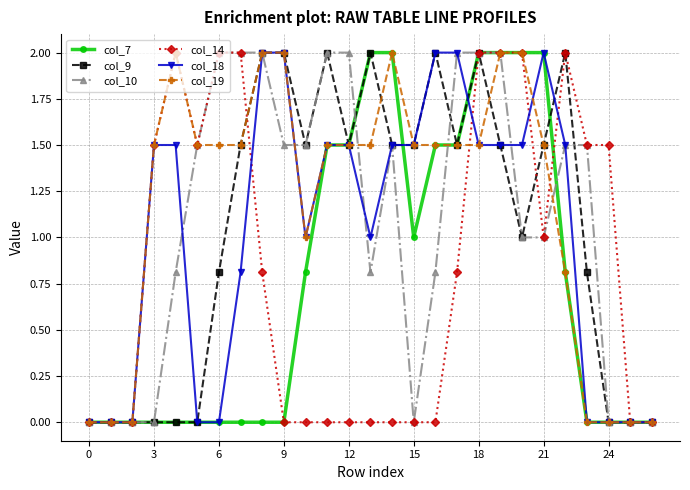

True or false: col_9 has more than 1 points higher than both neighbors.

True